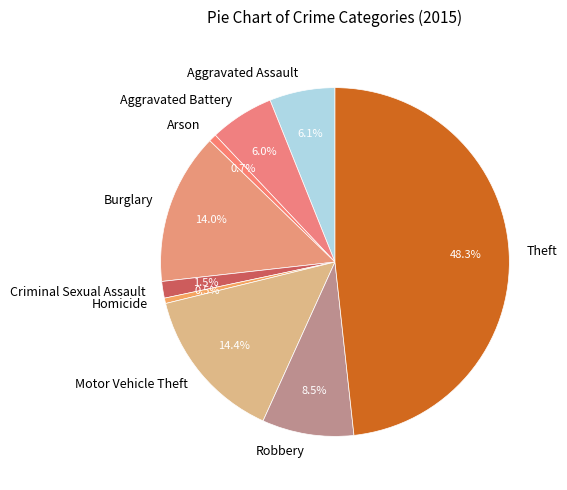

What percentage is the Arson slice, to the nearest percent?

1%